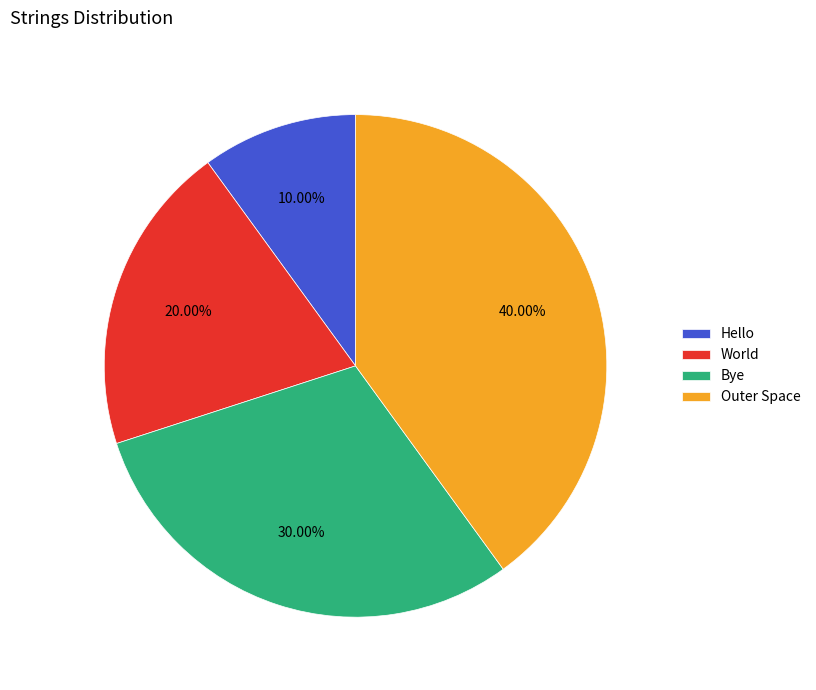

Which slice is the smallest?

Hello